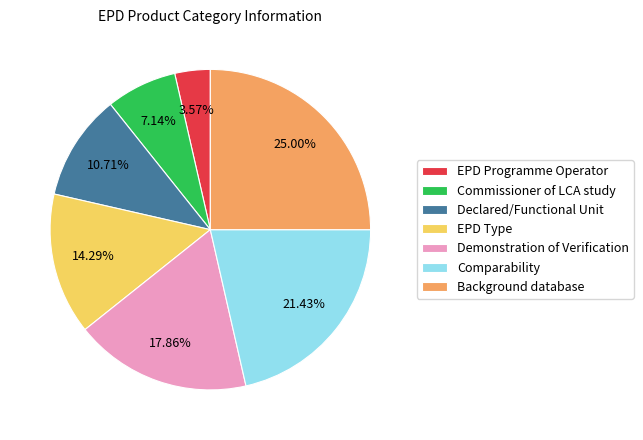

Combined, do Comparability and EPD Type account for over 50%?

No